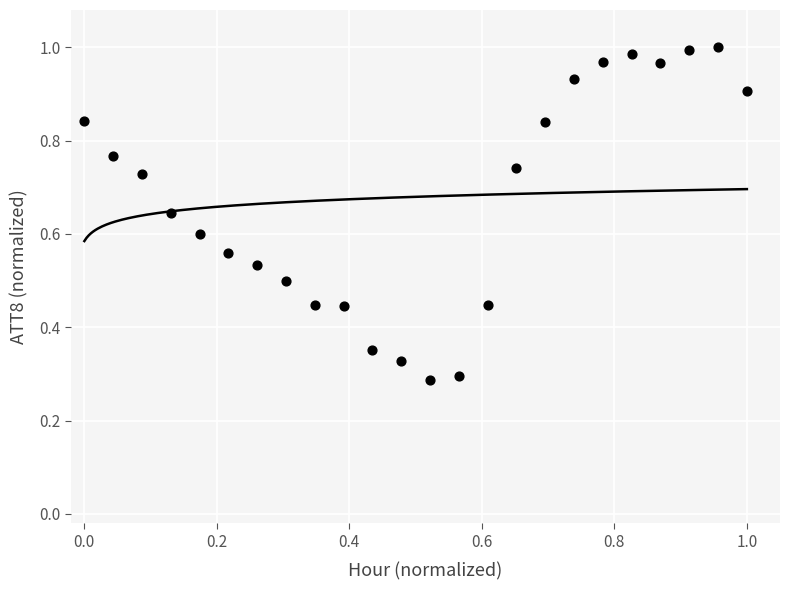

Count the number of points in this scatter plot.

24